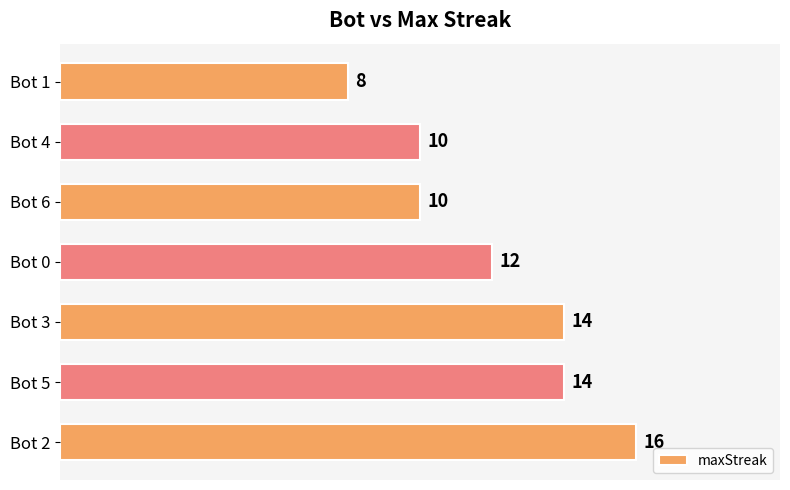

Between Bot 5 and Bot 4, which is larger?

Bot 5